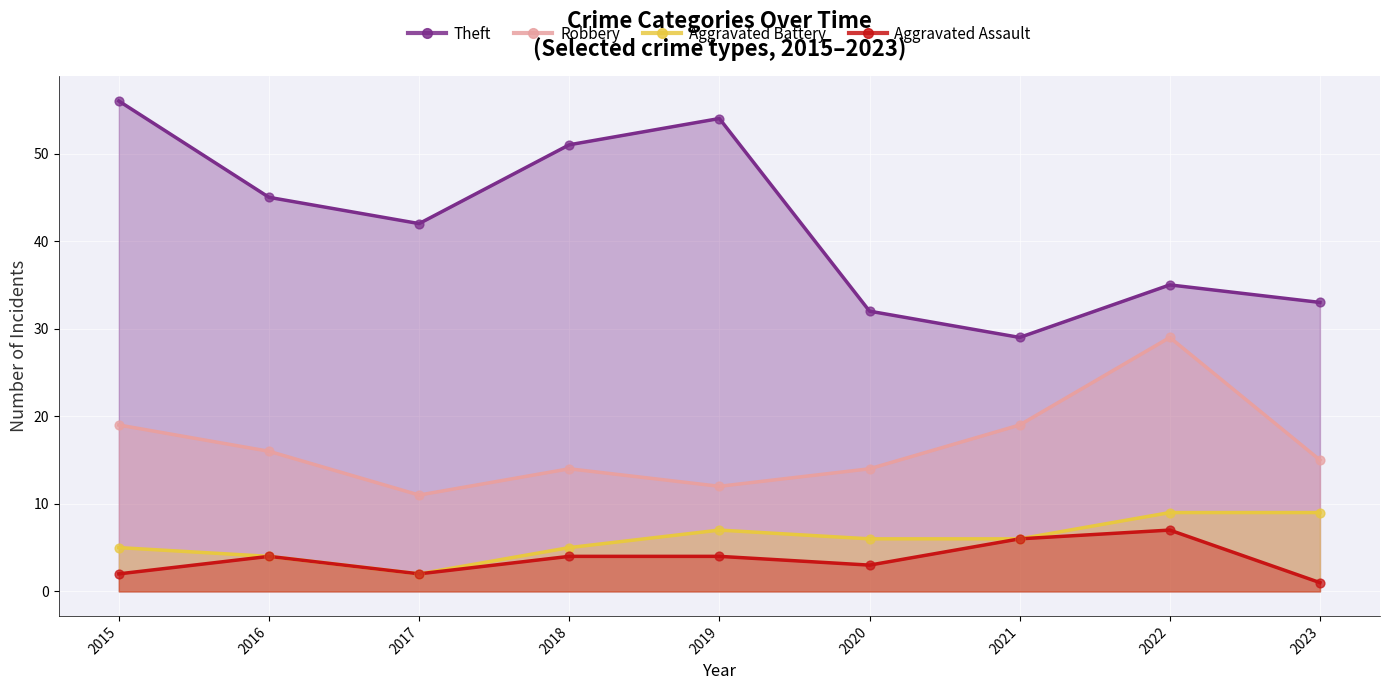

At how many categories does at least one series exceed 33?

6